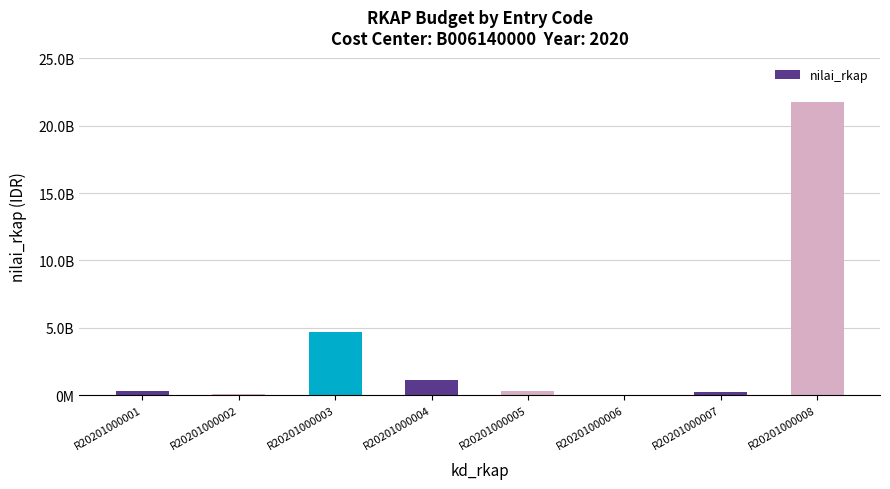

Are the bars horizontal?

No